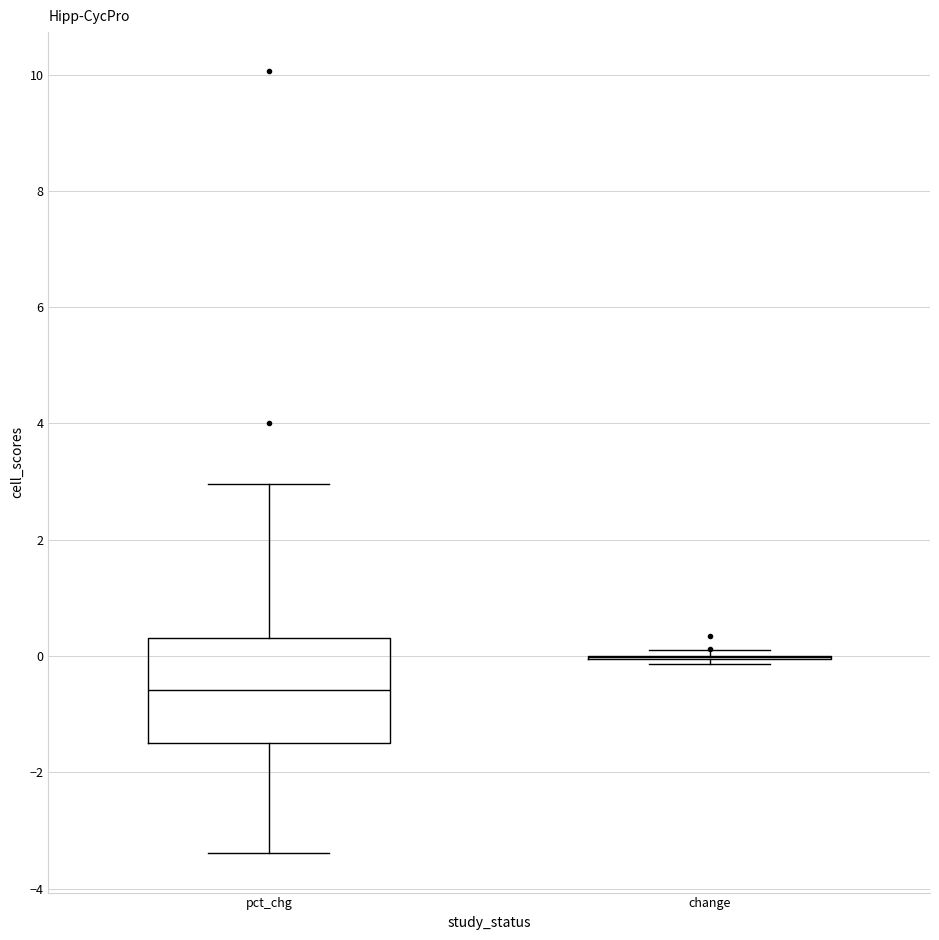

Where is the upper edge of the box for pct_chg on the y-axis? The values are not printed on the chart, so give them approximately, as read against the axis.

0.4